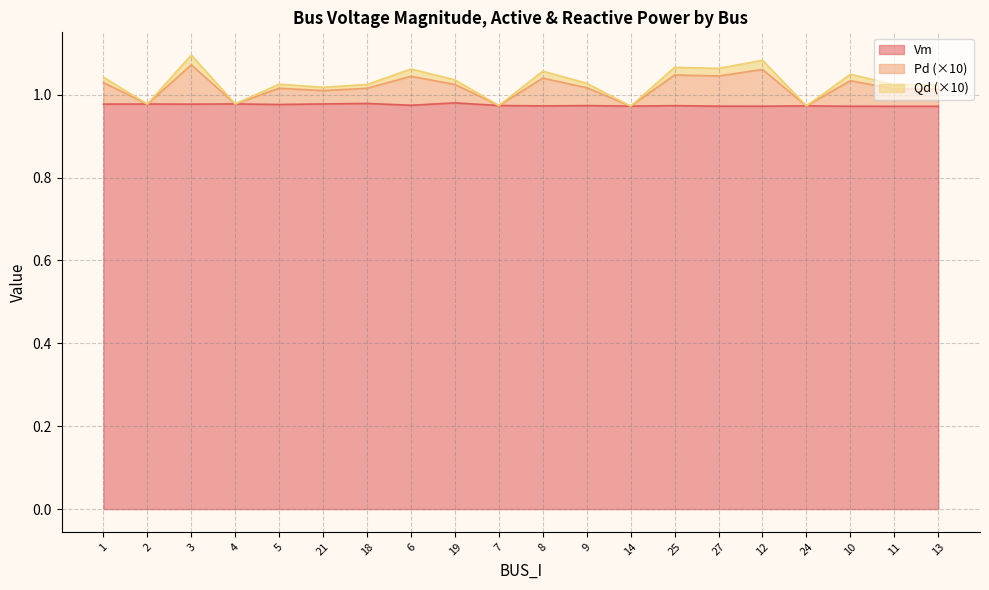

What is the label of the 2nd point from the right?

11